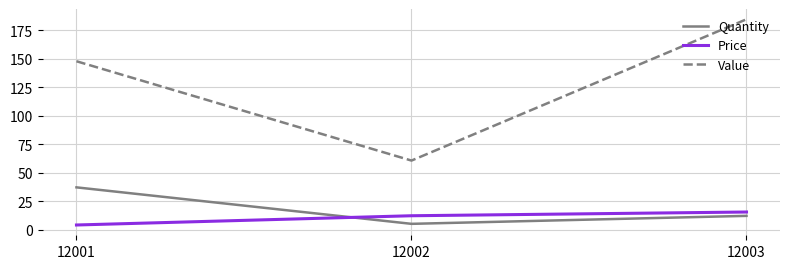

Where is Value nearest to the value 122?

12001